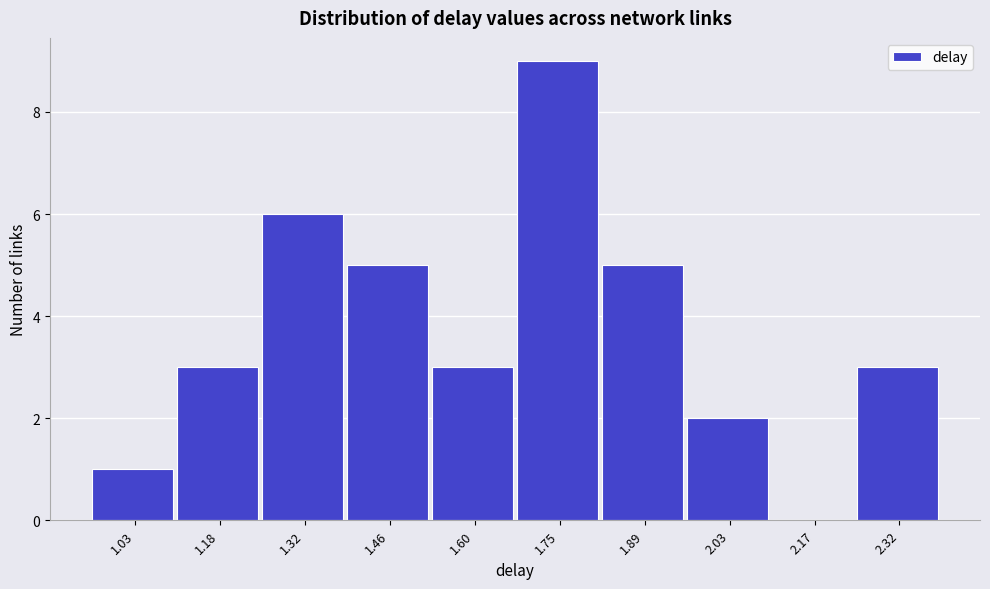

Reading left to right, extract all data points from this chart.

1.03=1	1.18=3	1.32=6	1.46=5	1.60=3	1.75=9	1.89=5	2.03=2	2.17=0	2.32=3